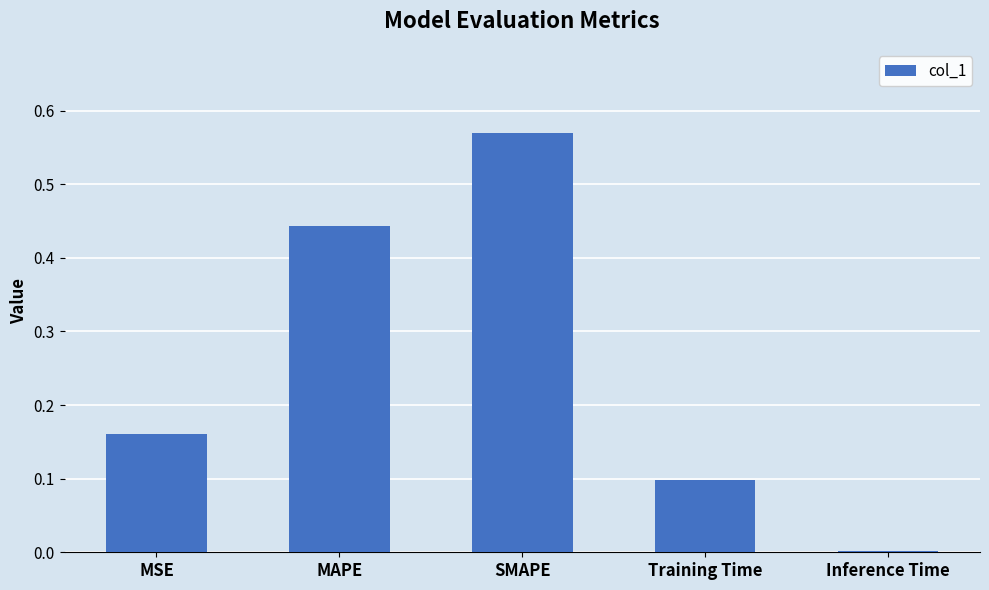

What is the sum of the values at Training Time and MSE?

0.3